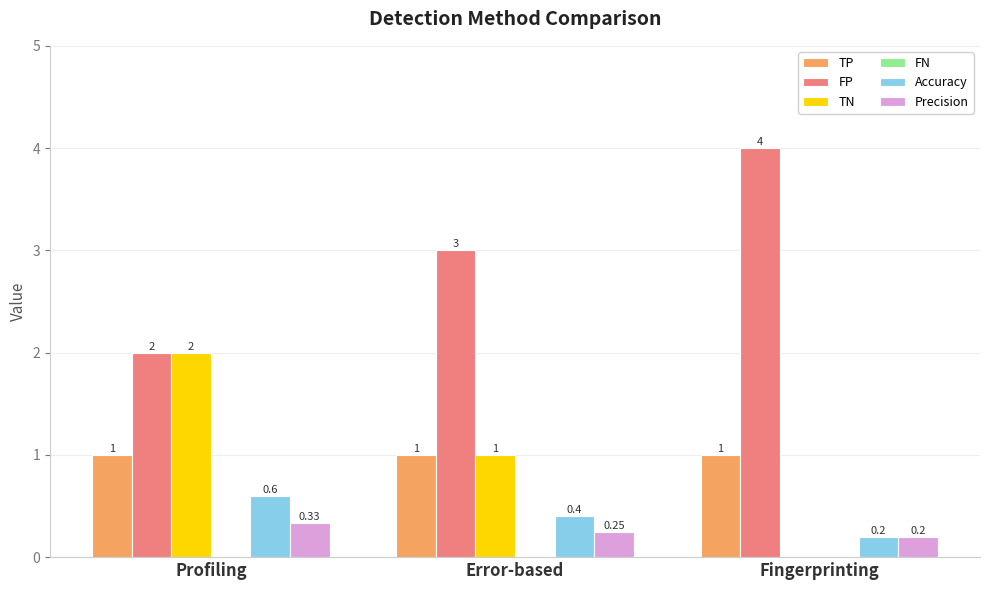

At which category is the sum across all series the highest?

Profiling